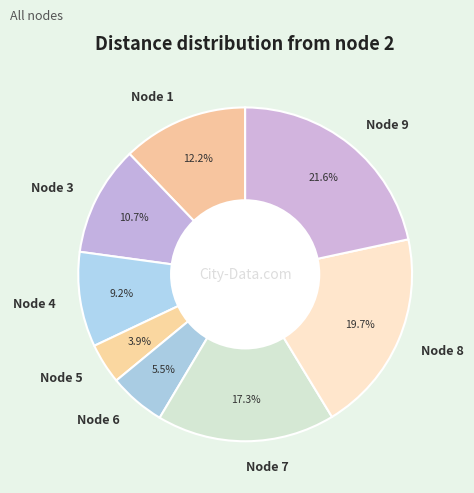

Between Node 6 and Node 4, which is larger?

Node 4